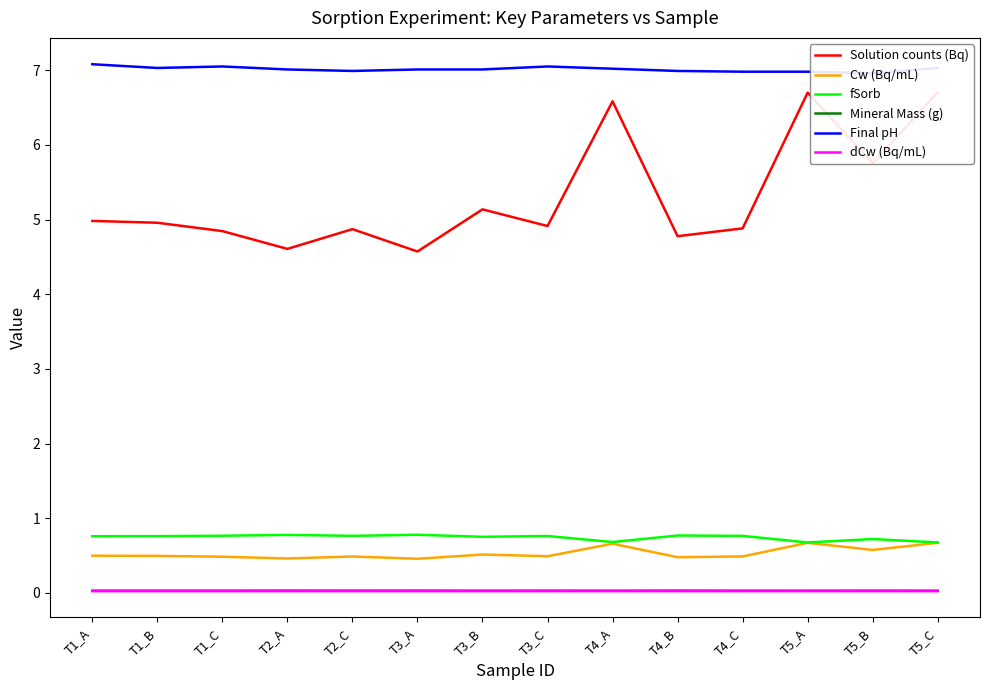

At which label is fSorb closest to 0?

T5_C